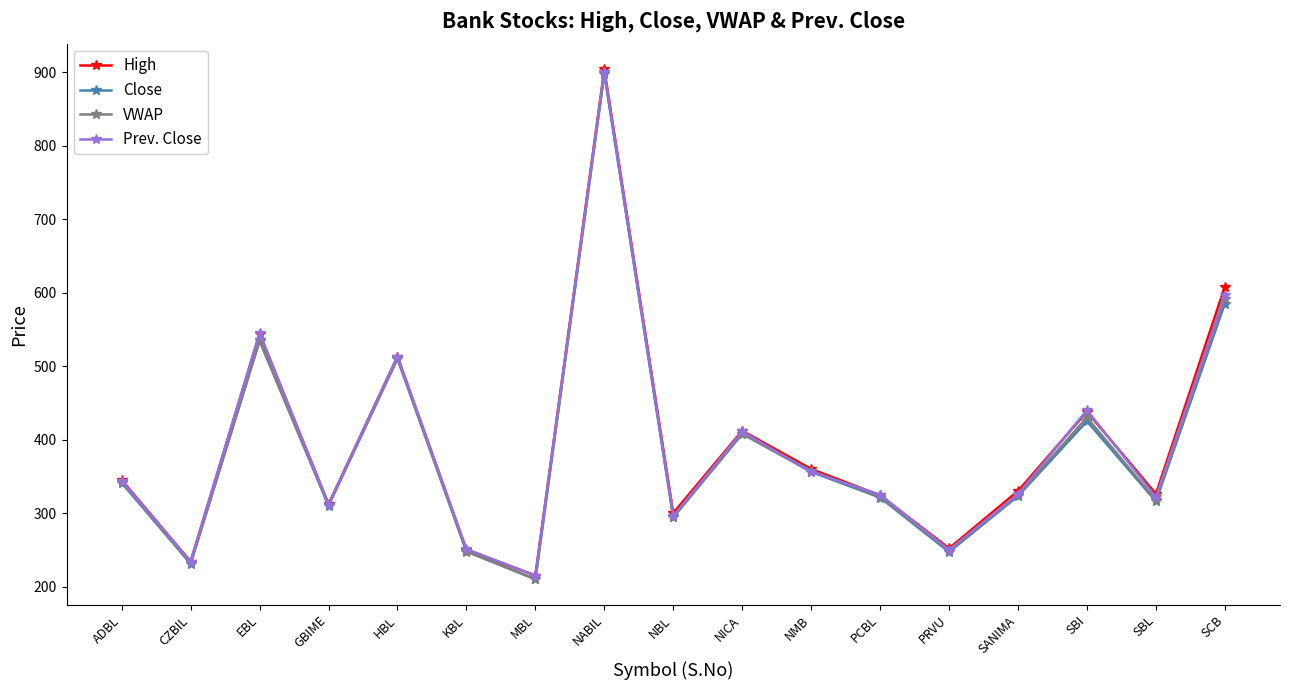

Which series changed the most between PRVU and SBL?

High